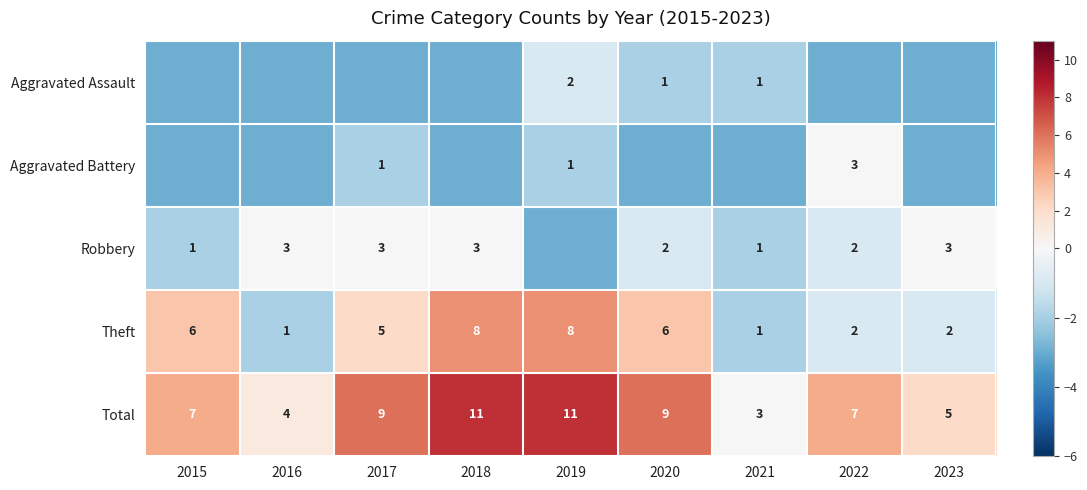

Which has a higher value, 2016 or 2023?

2016